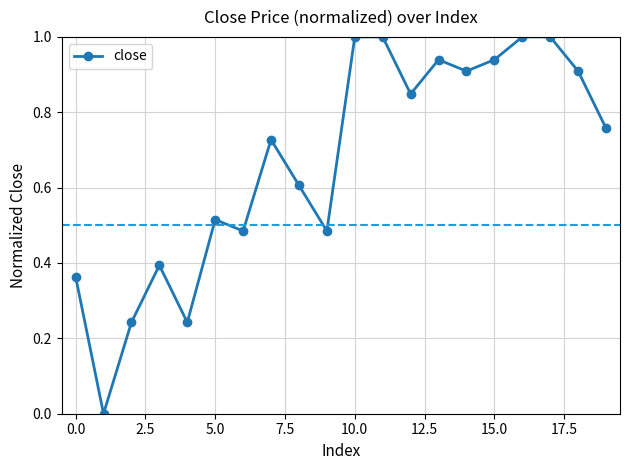

What is the difference between the second highest and minimum values?

1.0